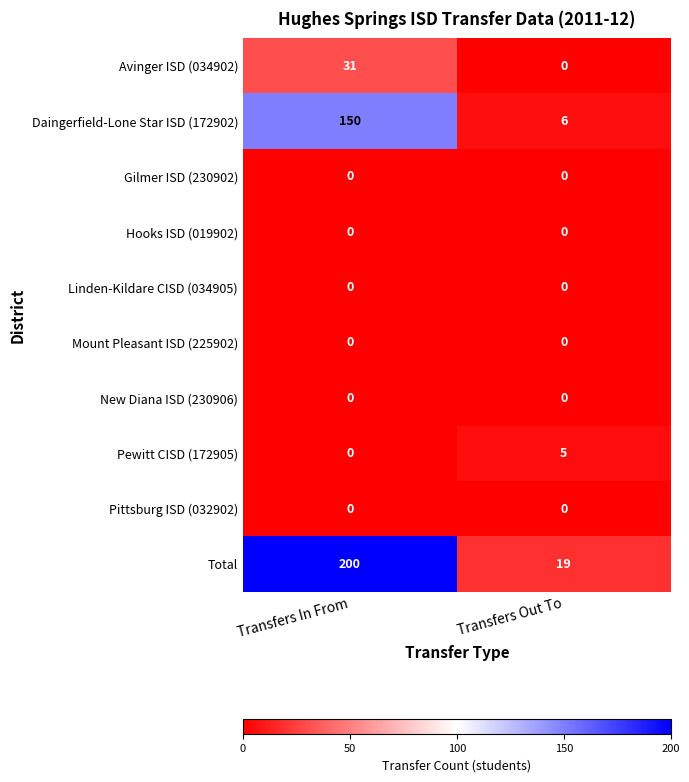

The value of Avinger ISD (034902) at Transfers In From is 6. True or false?

False